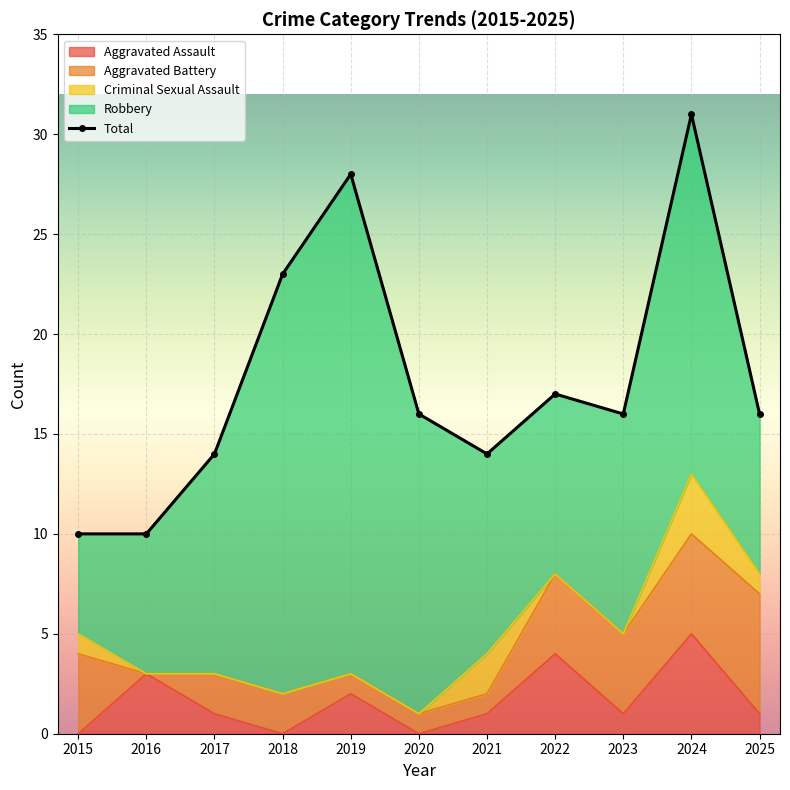

How many points are lower than both their immediate neighbors (excluding endpoints)?

2